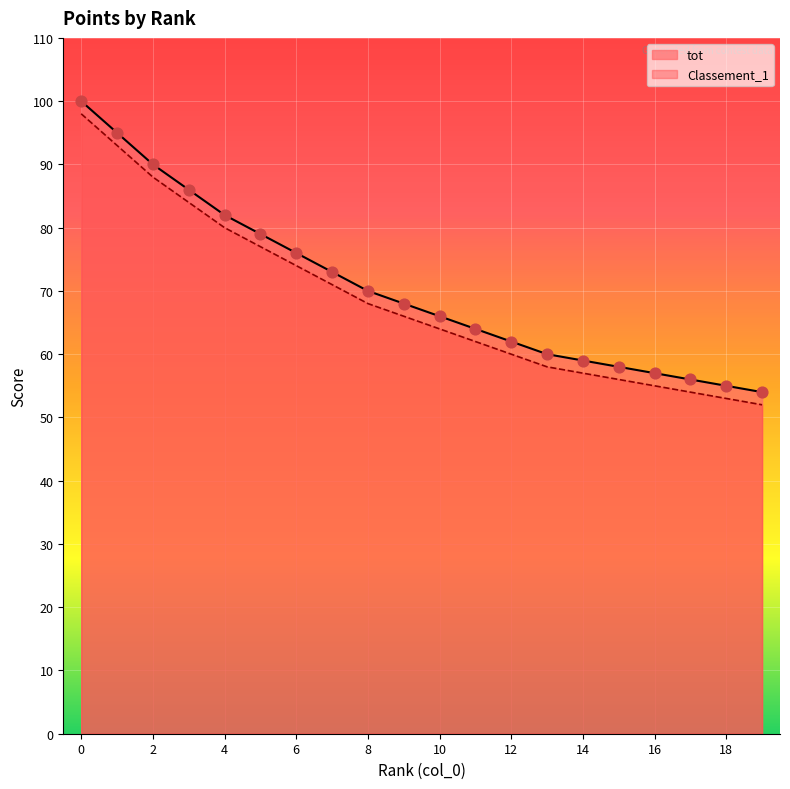

Which series contains the lowest Y value?

Classement_1